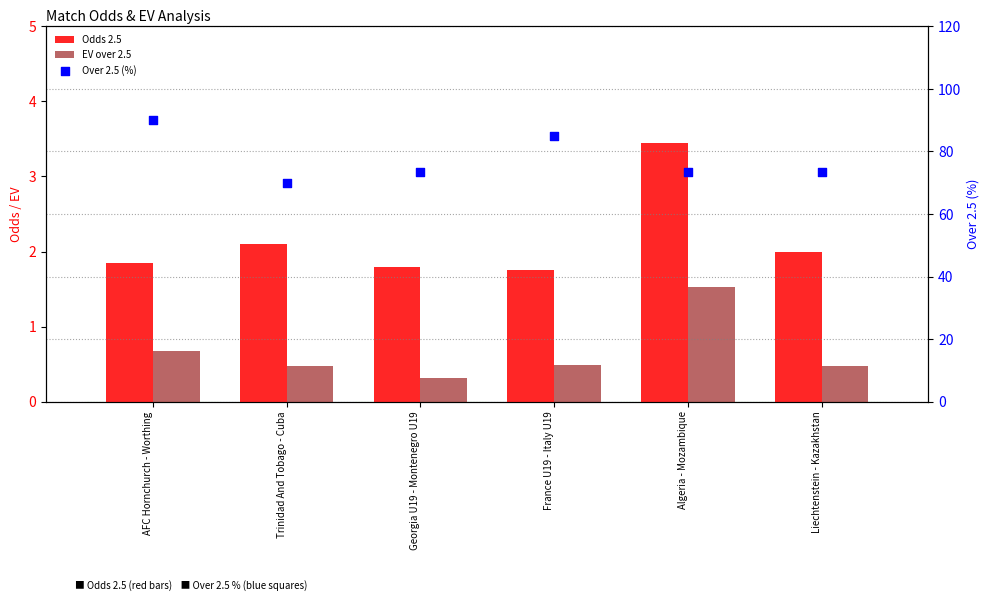

Is the value of Over 2.5 (%) at AFC Hornchurch - Worthing greater than the value of Odds 2.5 at Trinidad And Tobago - Cuba?

Yes